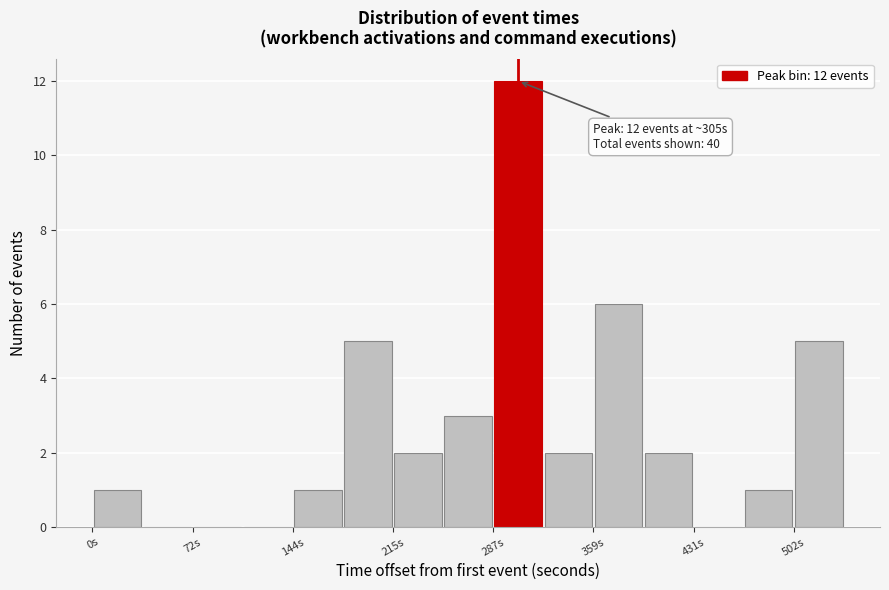

Around what value on the x-axis is the tallest bar? Give the approximate position of its centre, as read against the axis.

310